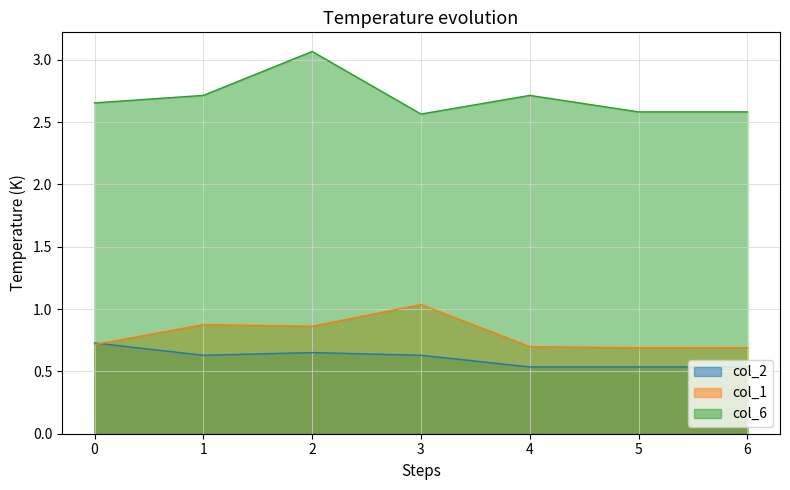

List the labels in order of col_1 value, smallest first.

5, 6, 4, 0, 2, 1, 3